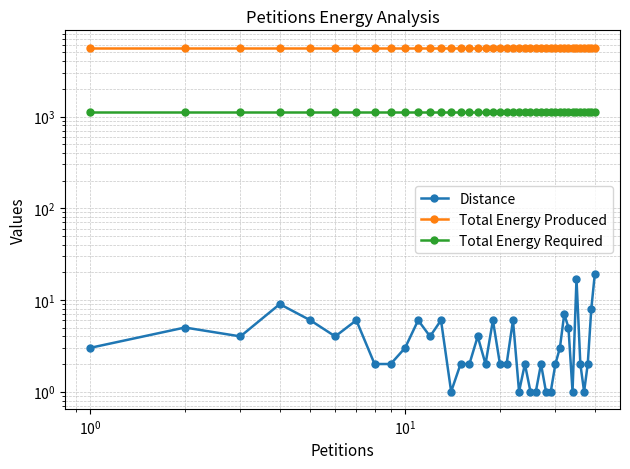

How many interior local valleys does the Distance series have?

8